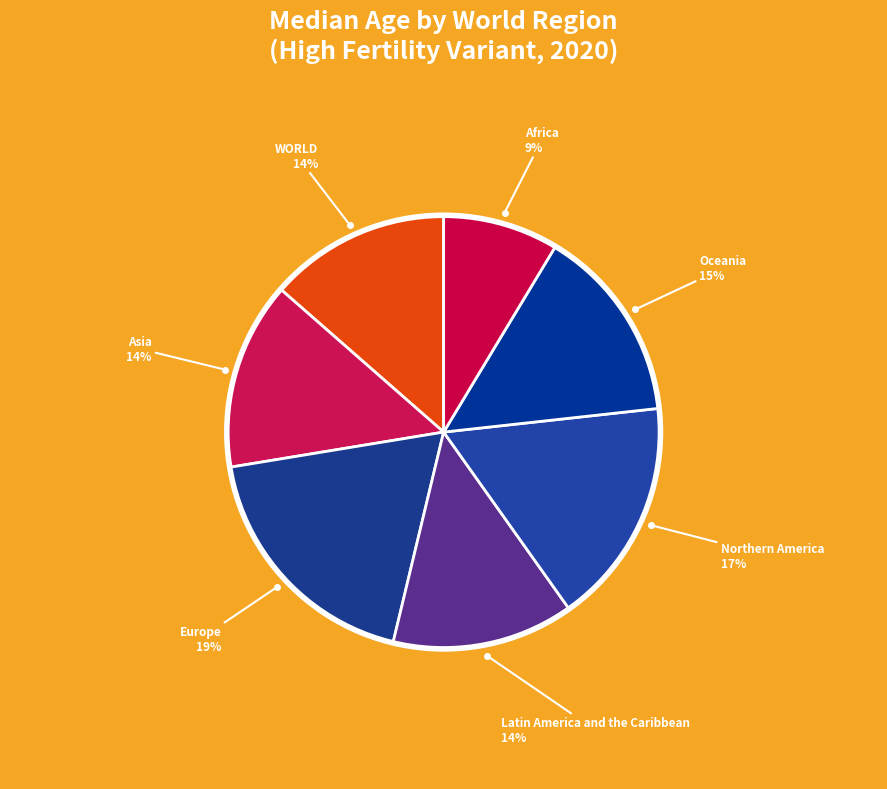

To the nearest percent, what is the difference between the largest and smallest slice percentages?

10%